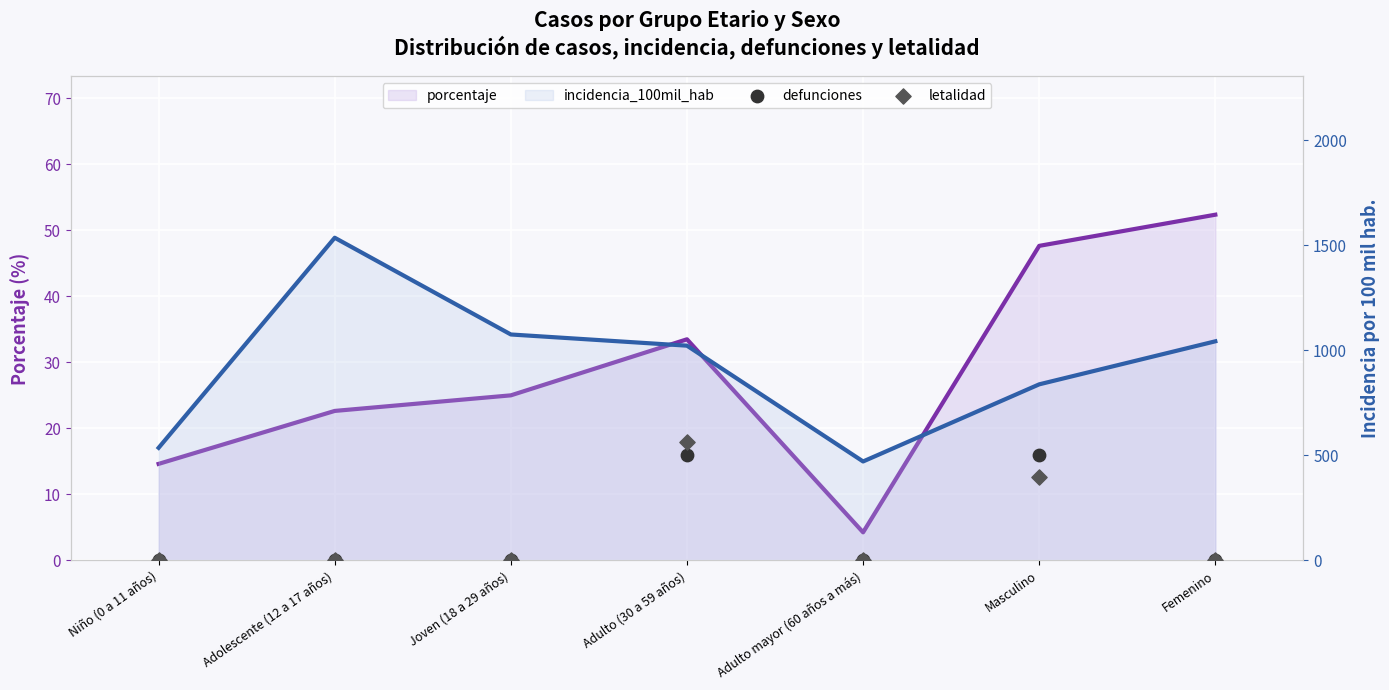

What are all the series names shown in the legend?

porcentaje, incidencia_100mil_hab, defunciones, letalidad